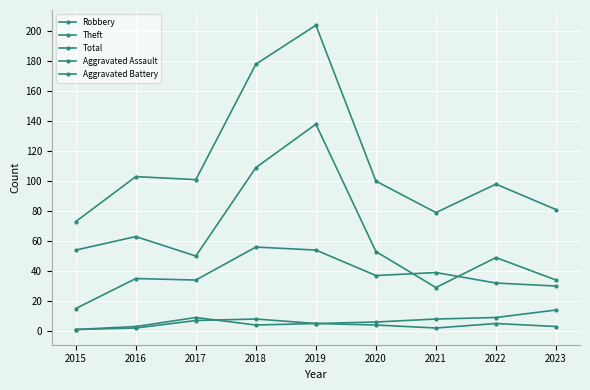

Is this an area chart (filled region under the line)?

No